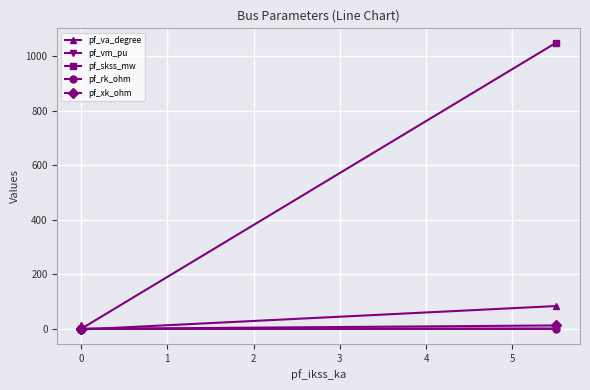

Which series has the largest range (max minus min)?

pf_skss_mw